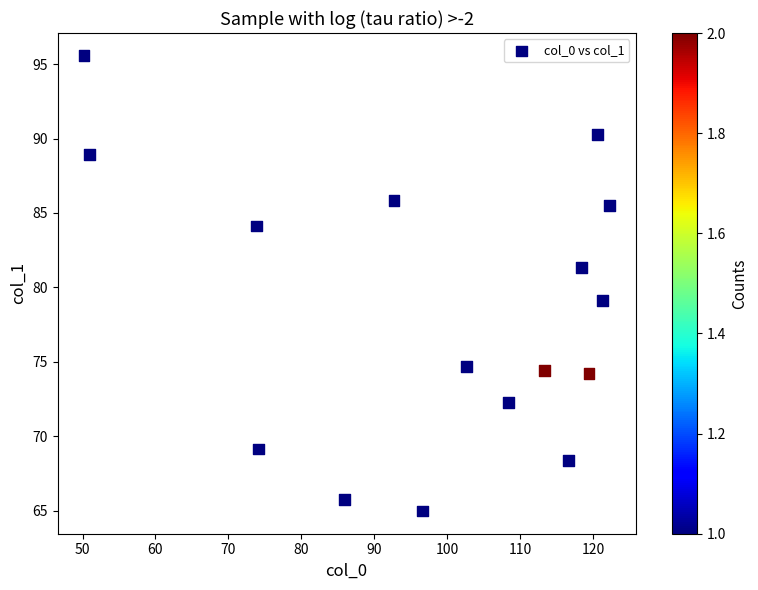

What is the range of X values (max minus min)?

72.0